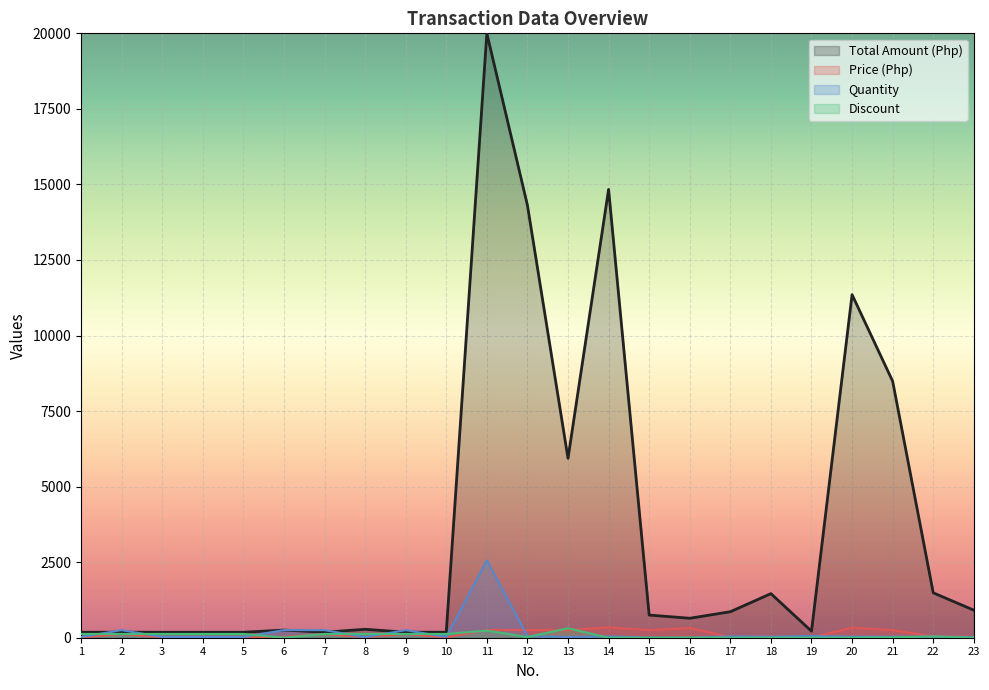

How many lines are shown in the chart?

4